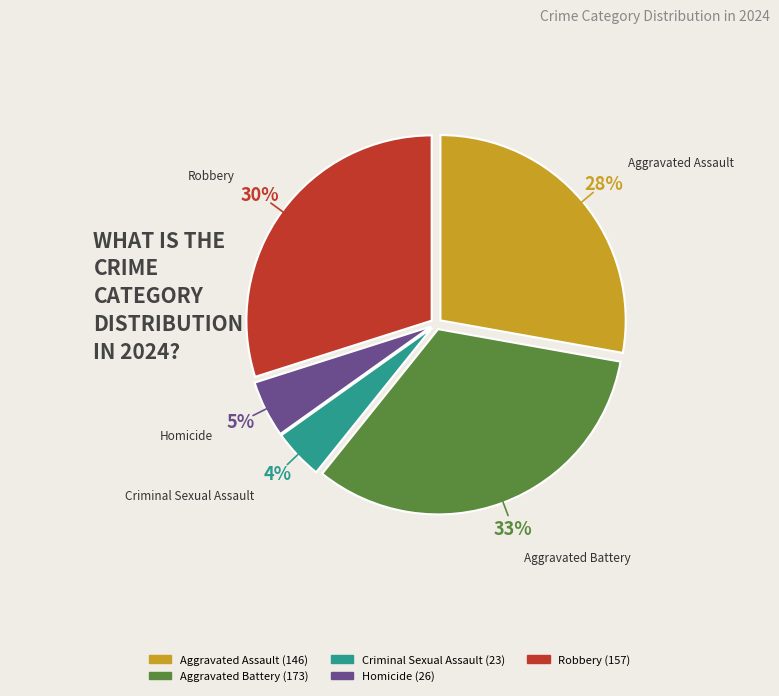

The Criminal Sexual Assault slice represents 4% of the pie. True or false?

True